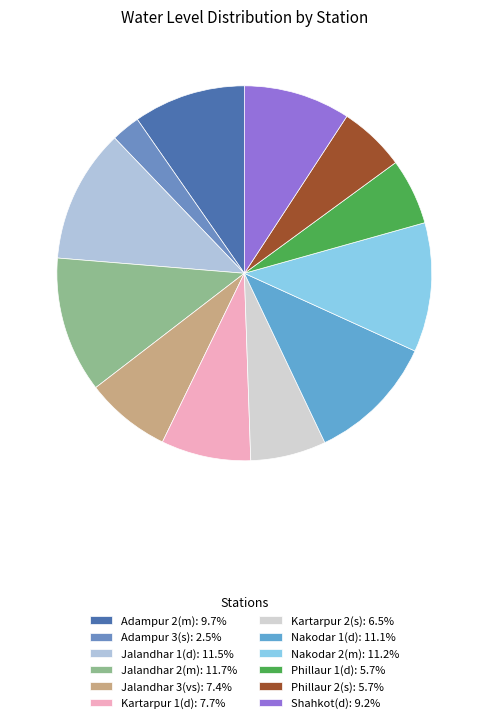

Combined, do Jalandhar 2(m) and Nakodar 2(m) account for over 50%?

No